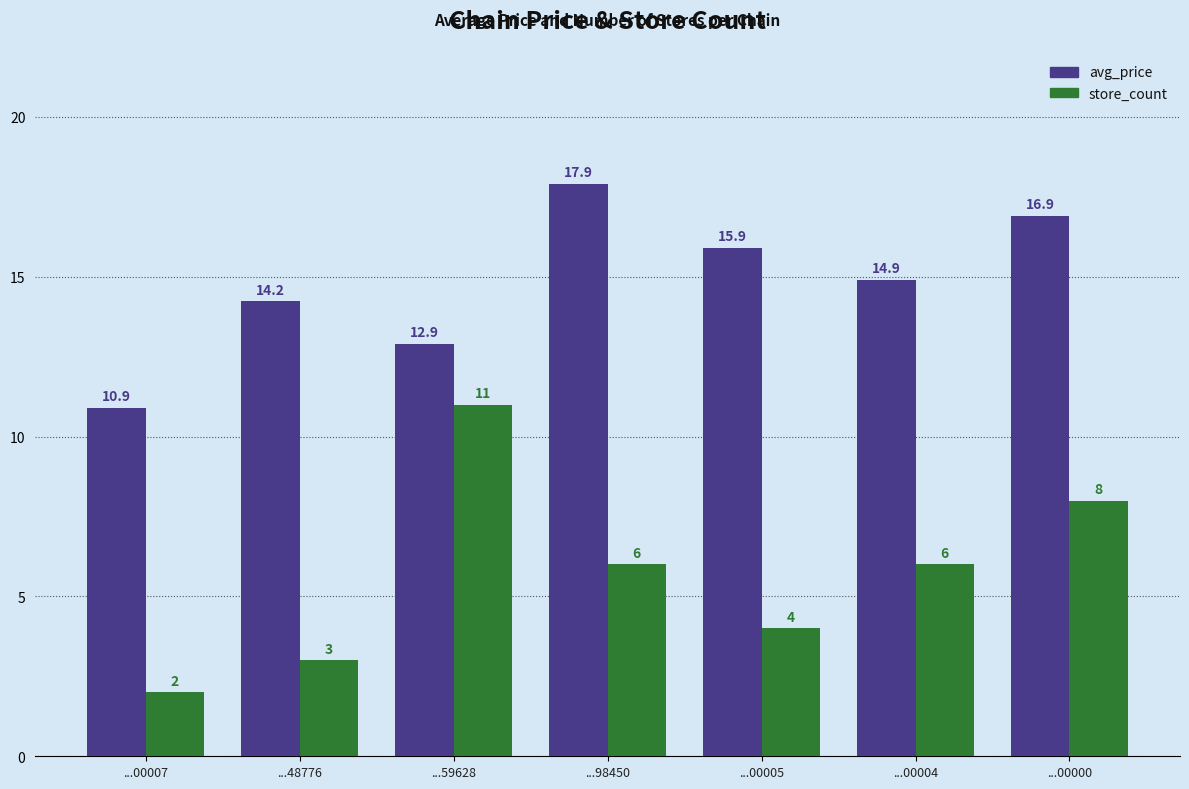

What is the spread (max minus min) of values at ...00000?

8.9